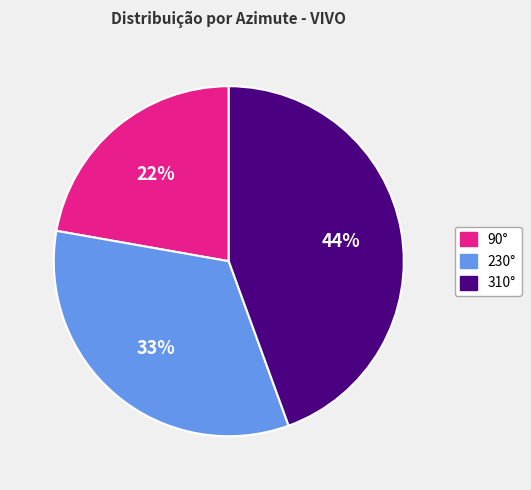

Do 310° and 90° together represent more than half of the pie?

Yes